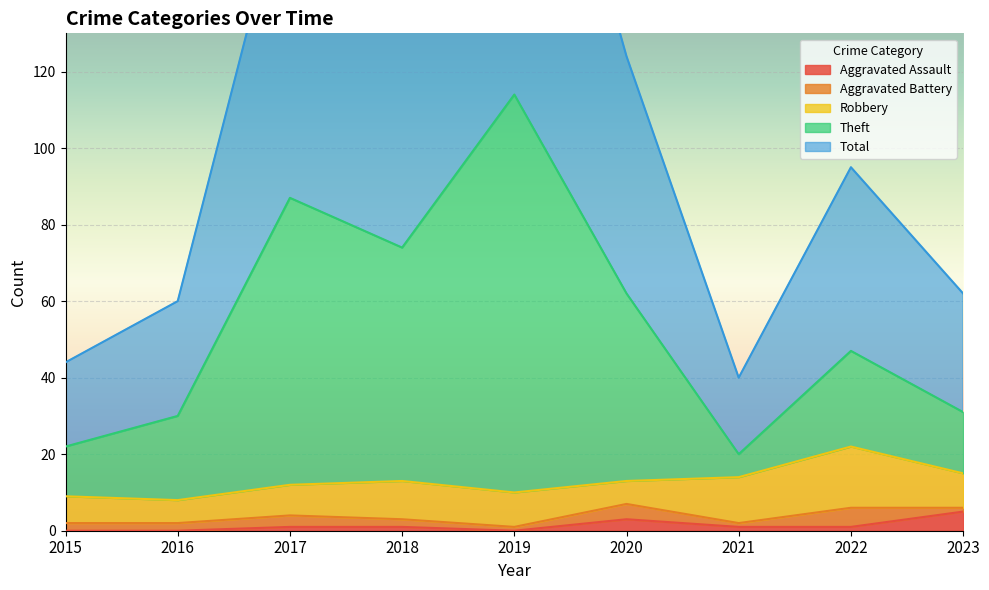

At which label is Aggravated Assault closest to 2?

2017